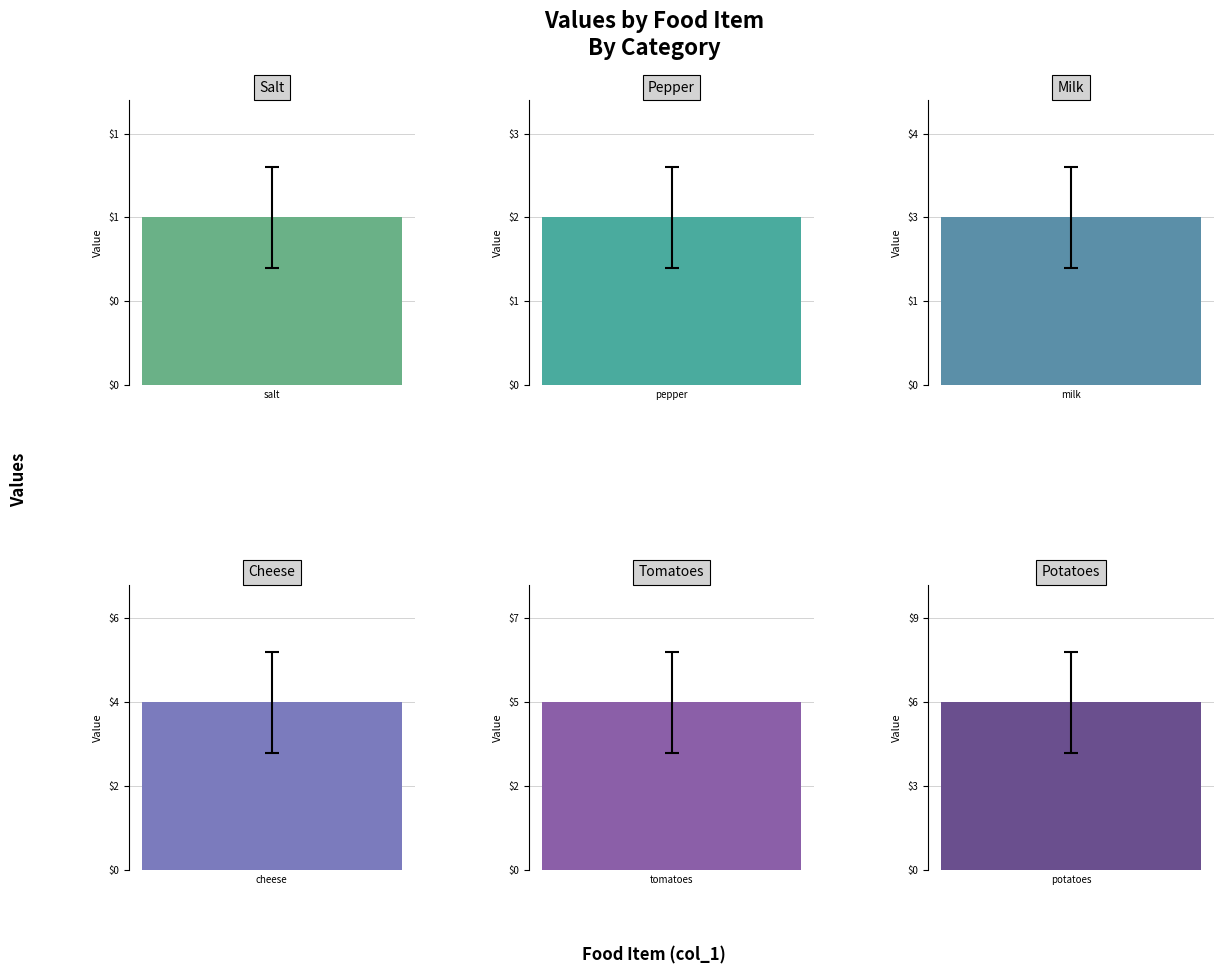

Between cheese and salt, which is larger?

cheese